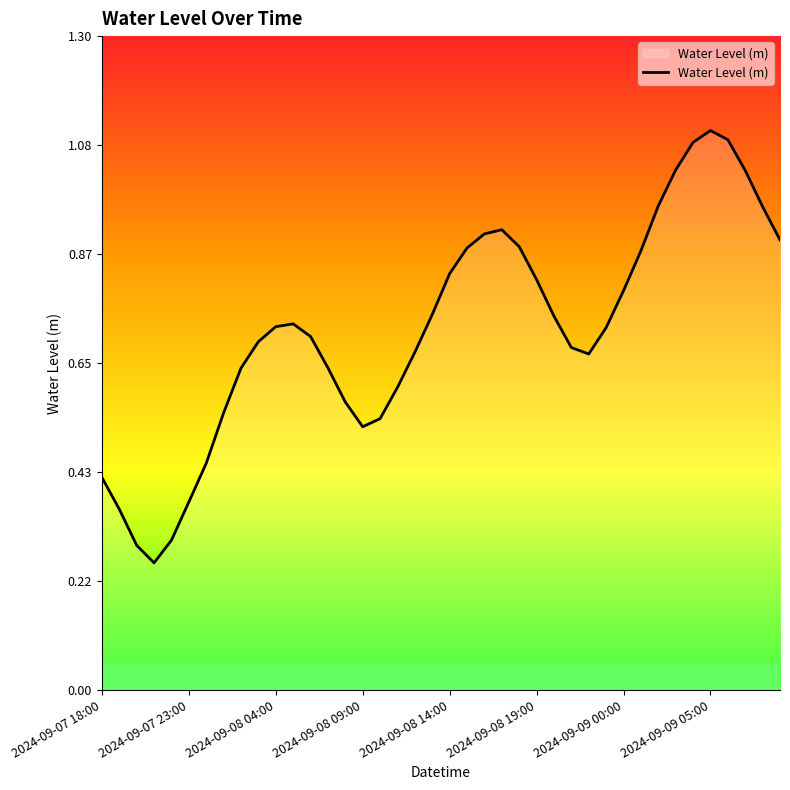

What is the greatest value displayed?

1.1